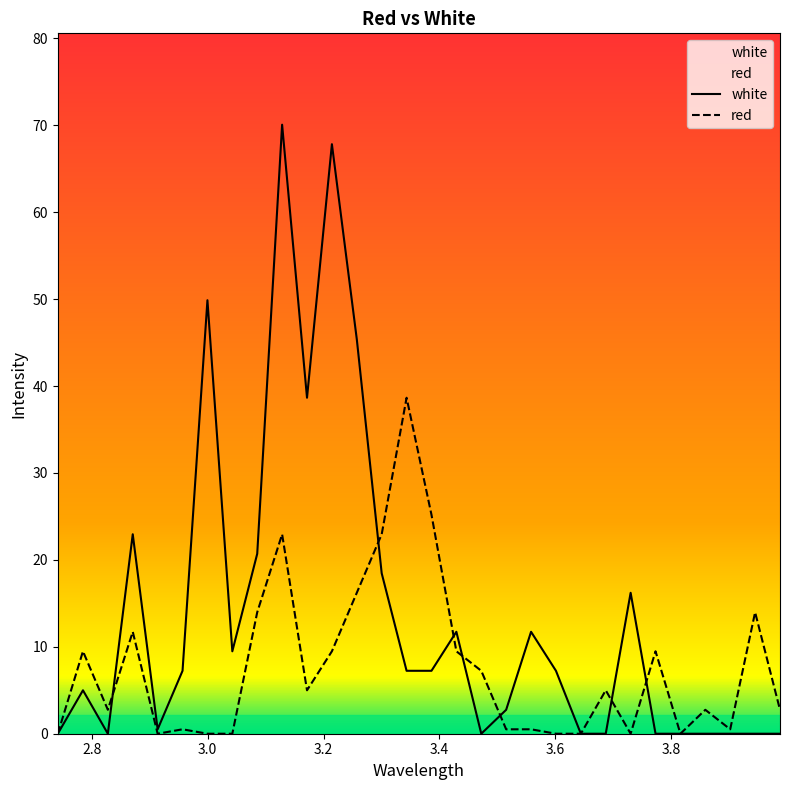

What is the approximate value of white at 2.7845?

5.0